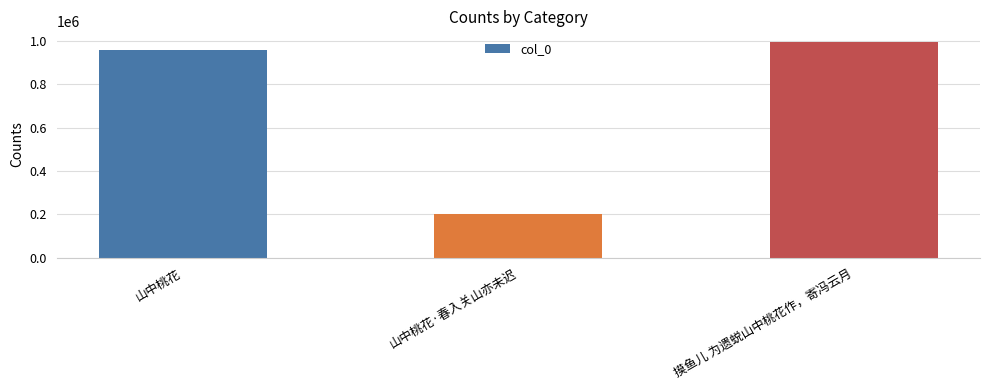

List the labels in order of value, smallest first.

山中桃花·春入关山亦未迟, 山中桃花, 摸鱼儿 为遗蜕山中桃花作，寄冯云月